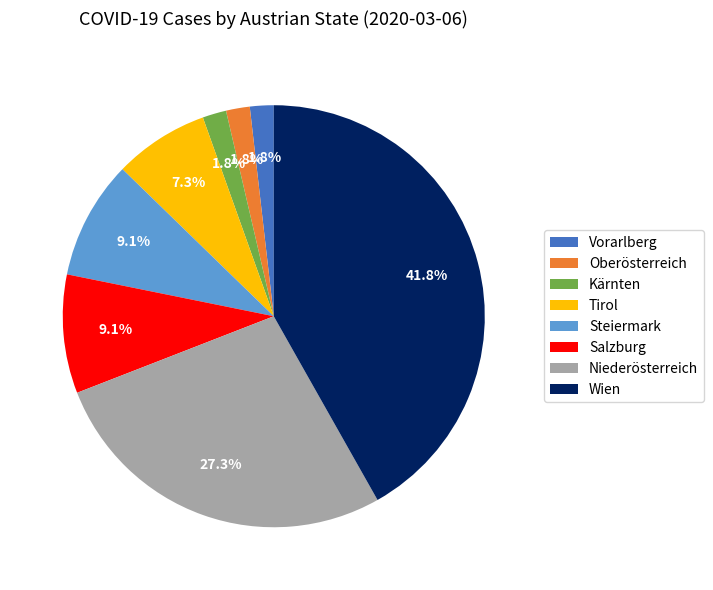

To the nearest percent, what is the average slice percentage?

12%